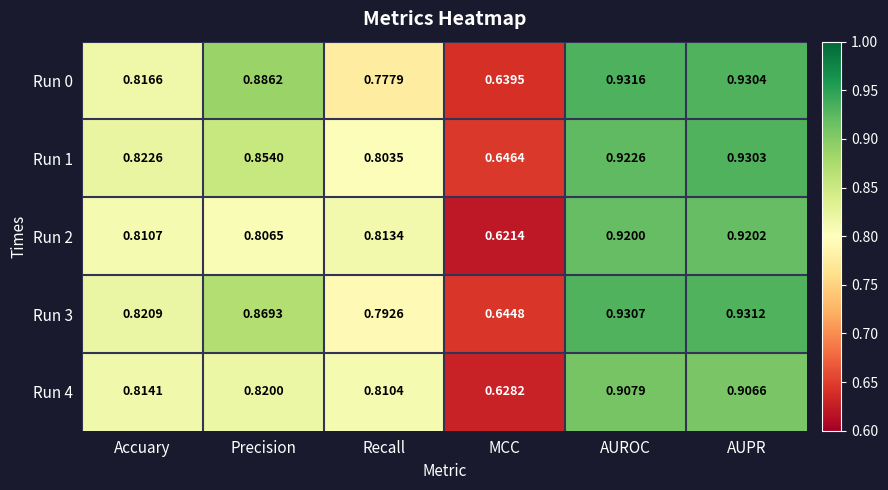

List the series in order of their peak value, highest first.

Run 0, Run 3, Run 1, Run 2, Run 4